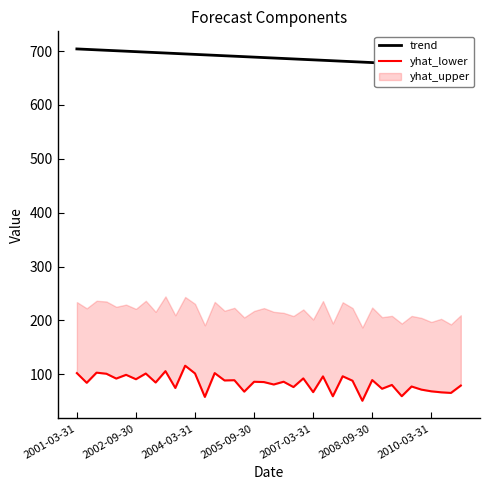

What is the difference between the yhat_lower values at 13 and 10?

16.6